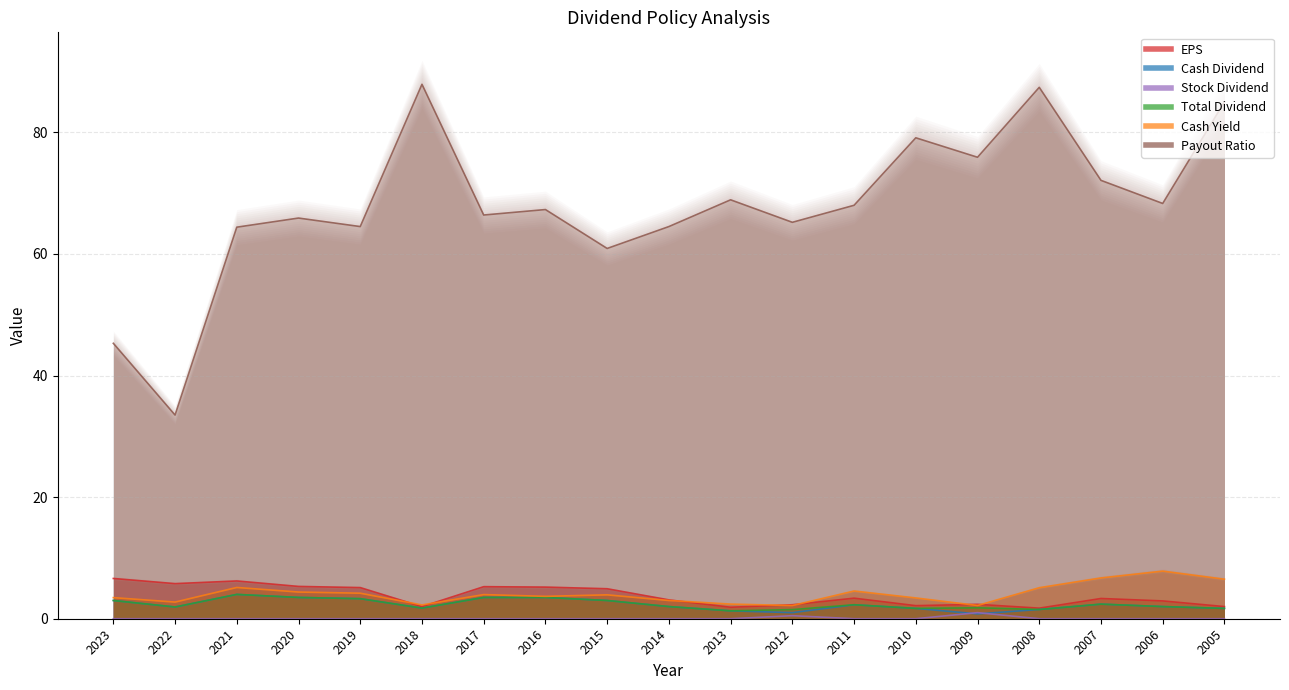

True or false: Stock Dividend and Total Dividend intersect in this chart.

False